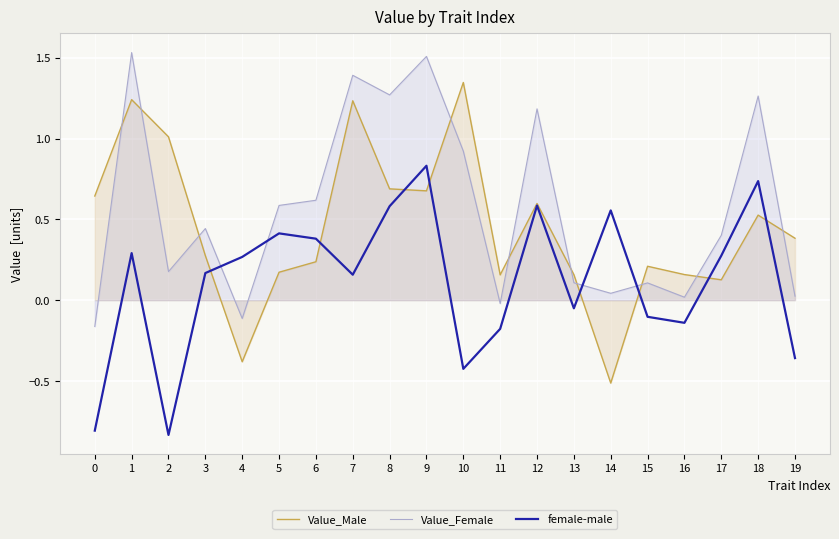

Reading left to right, transcribe all the data shown in this chart.

Value_Male: 0=0.6	1=1.2	2=1.0	3=0.3	4=-0.4	5=0.2	6=0.2	7=1.2	8=0.7	9=0.7	10=1.3	11=0.2	12=0.6	13=0.2	14=-0.5	15=0.2	16=0.2	17=0.1	18=0.5	19=0.4
Value_Female: 0=-0.2	1=1.5	2=0.2	3=0.4	4=-0.1	5=0.6	6=0.6	7=1.4	8=1.3	9=1.5	10=0.9	11=-0.0	12=1.2	13=0.1	14=0.0	15=0.1	16=0.0	17=0.4	18=1.3	19=0.0
female-male: 0=-0.8	1=0.3	2=-0.8	3=0.2	4=0.3	5=0.4	6=0.4	7=0.2	8=0.6	9=0.8	10=-0.4	11=-0.2	12=0.6	13=-0.1	14=0.6	15=-0.1	16=-0.1	17=0.3	18=0.7	19=-0.4